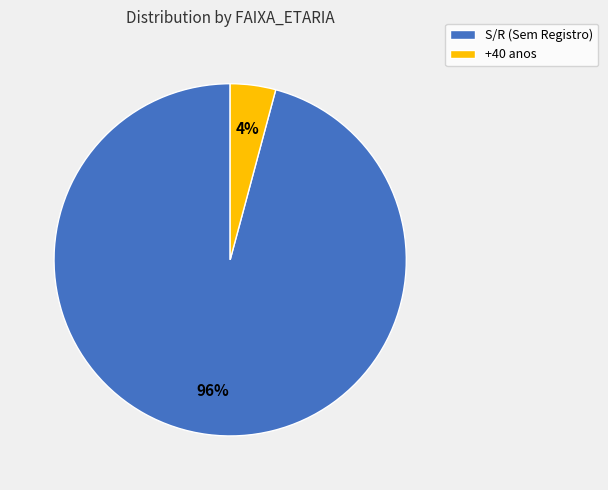

Which slice is the smallest?

+40